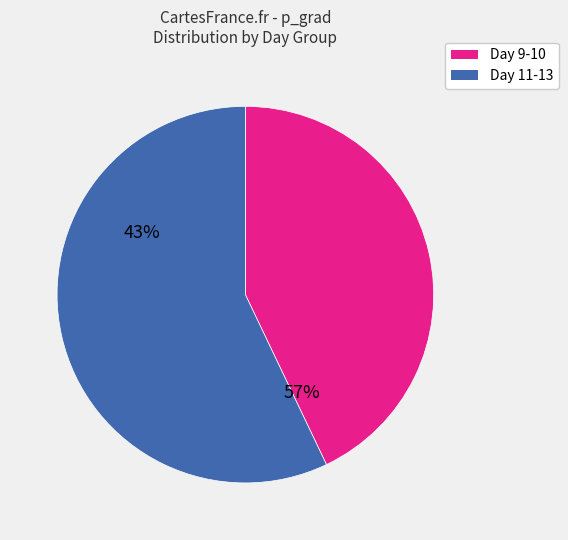

Does any single category account for the majority?

Yes